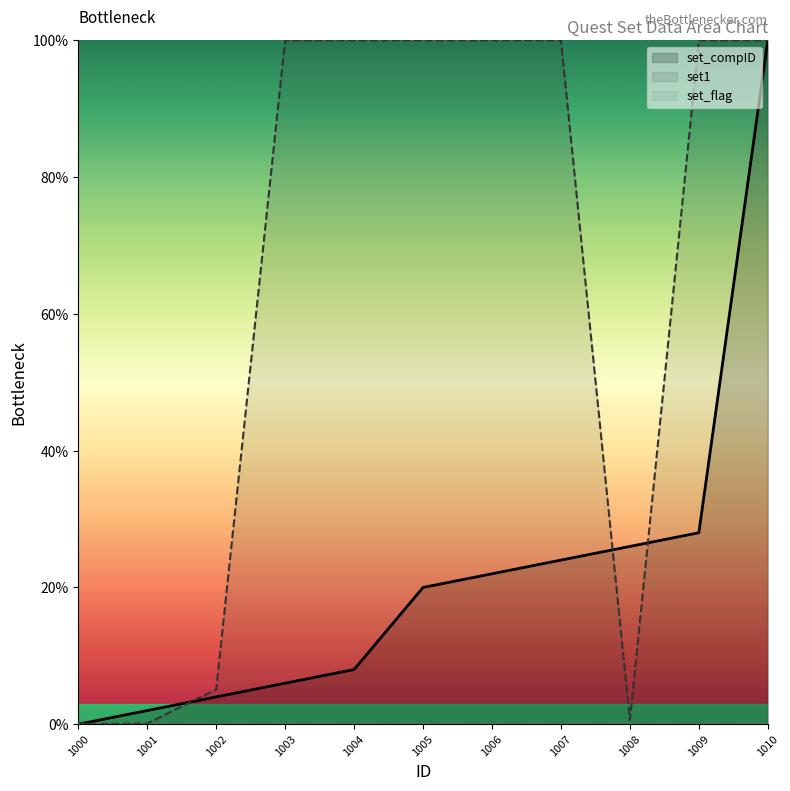

Between 1005 and 1008, which series saw the biggest shift?

set1